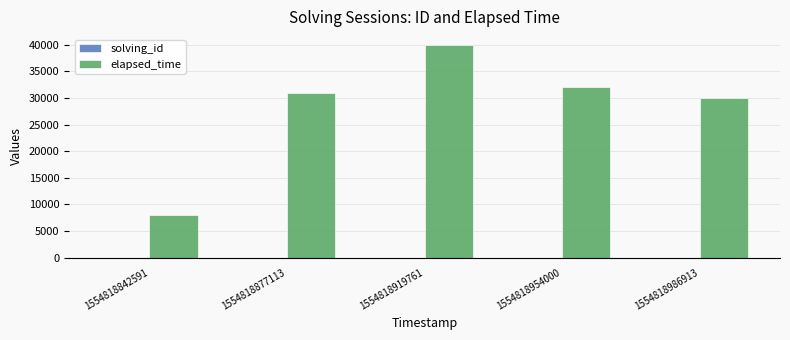

Which series has the largest total across all categories?

elapsed_time